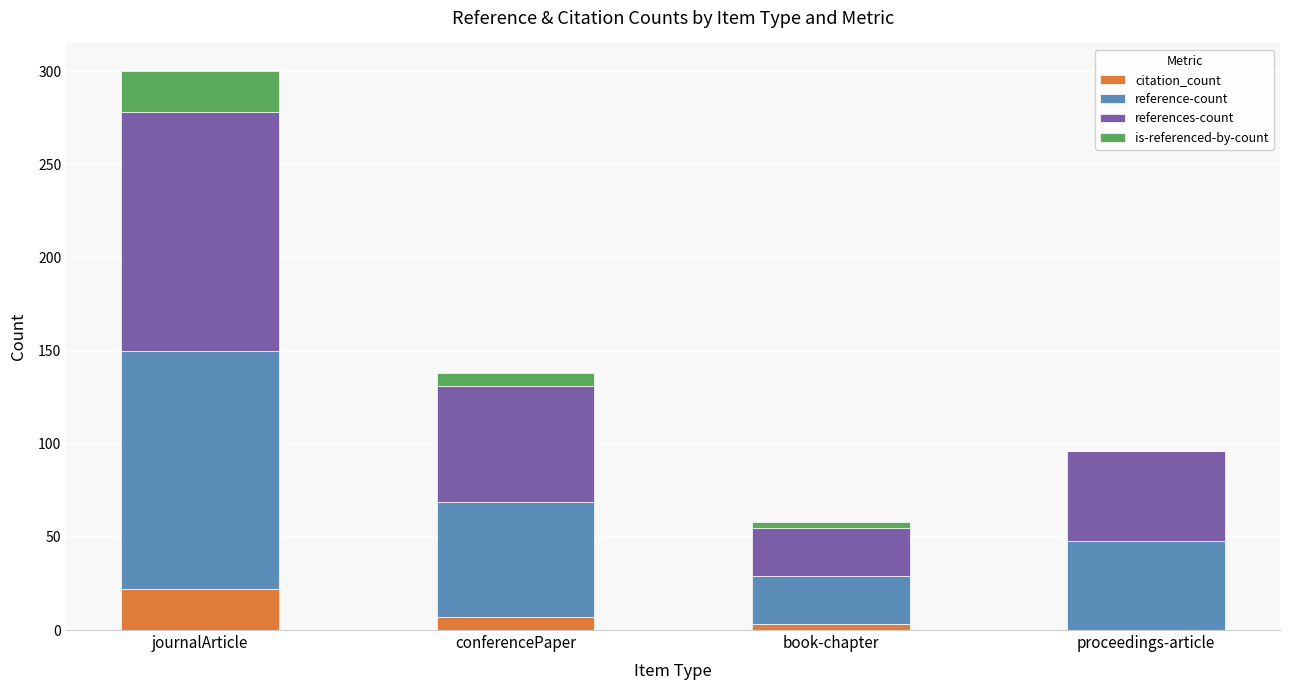

Are the bars horizontal?

No